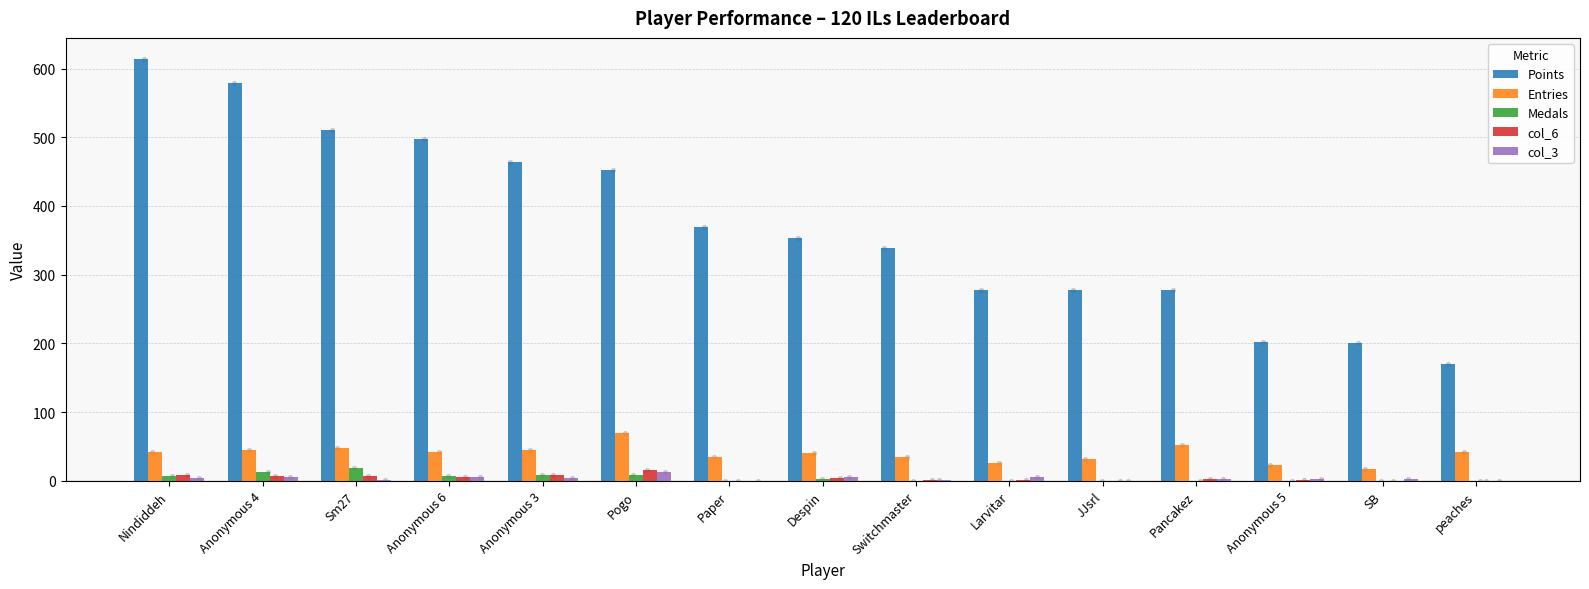

Which series contains the lowest Y value?

Medals